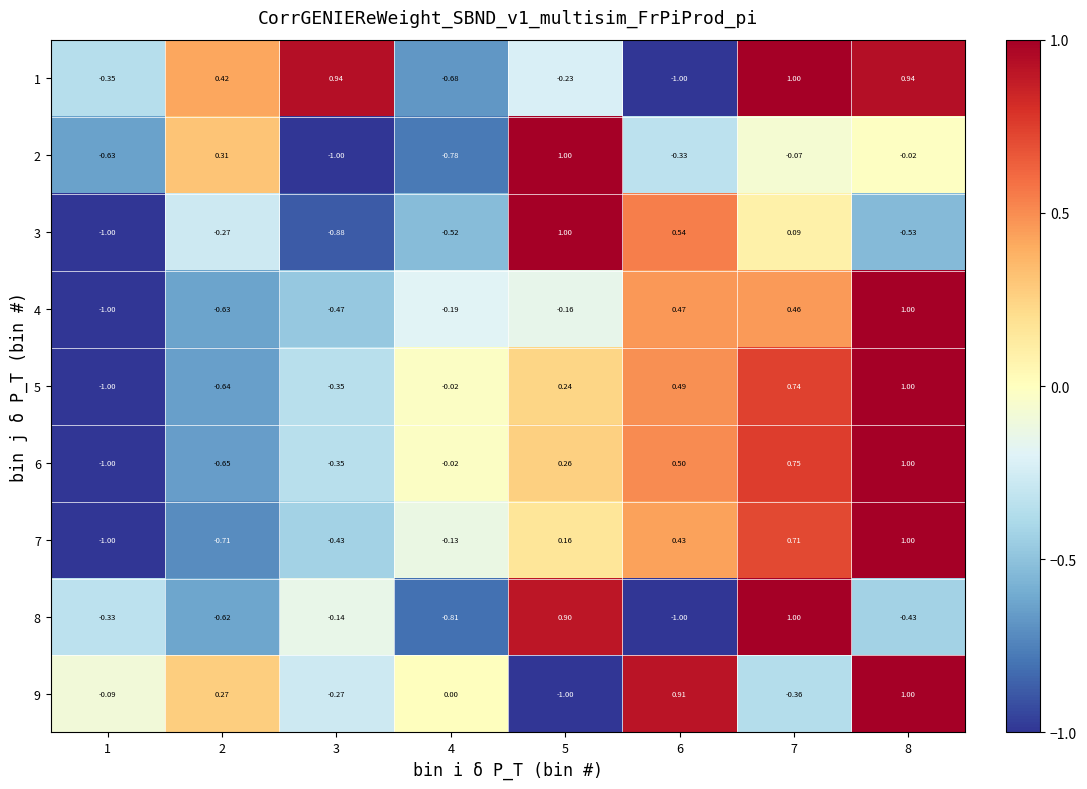

What is the greatest value displayed?

1.0